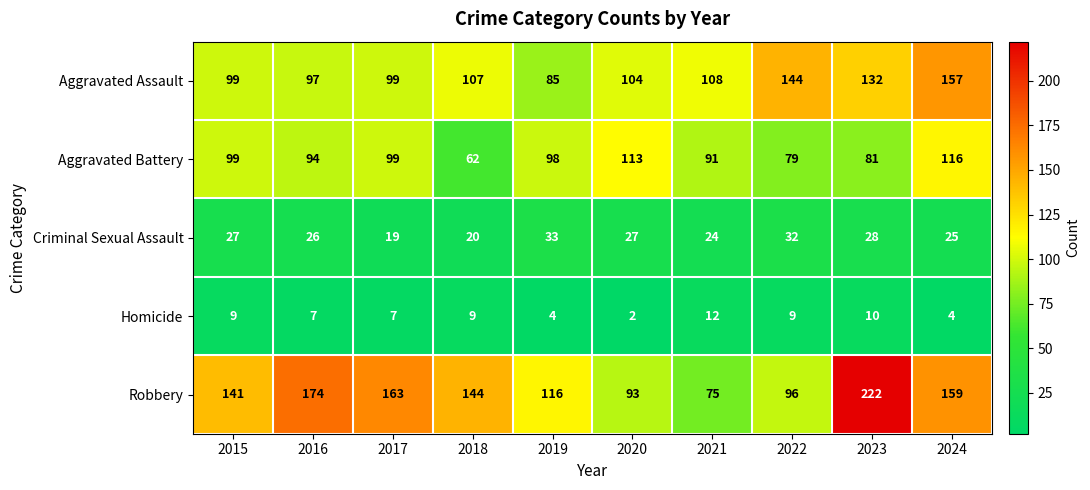

What is the difference between the maximum and minimum values in the Aggravated Battery series?

54